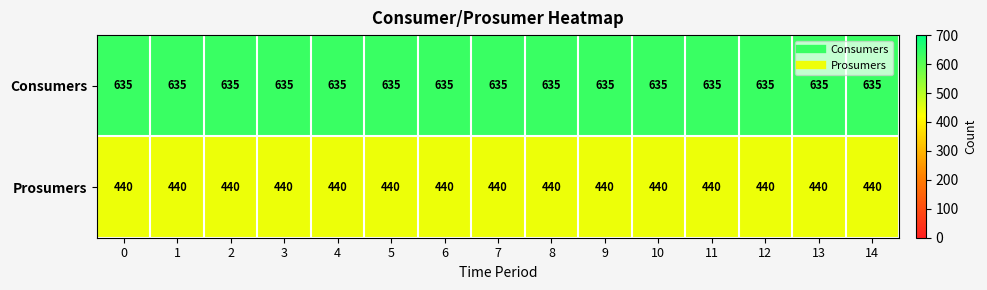

The value of Consumers at 3 is 1049. True or false?

False